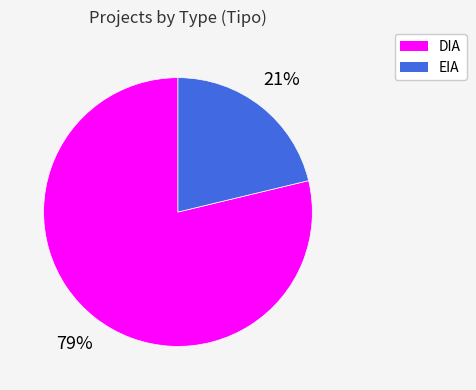

What percentage is the EIA slice, to the nearest percent?

21%